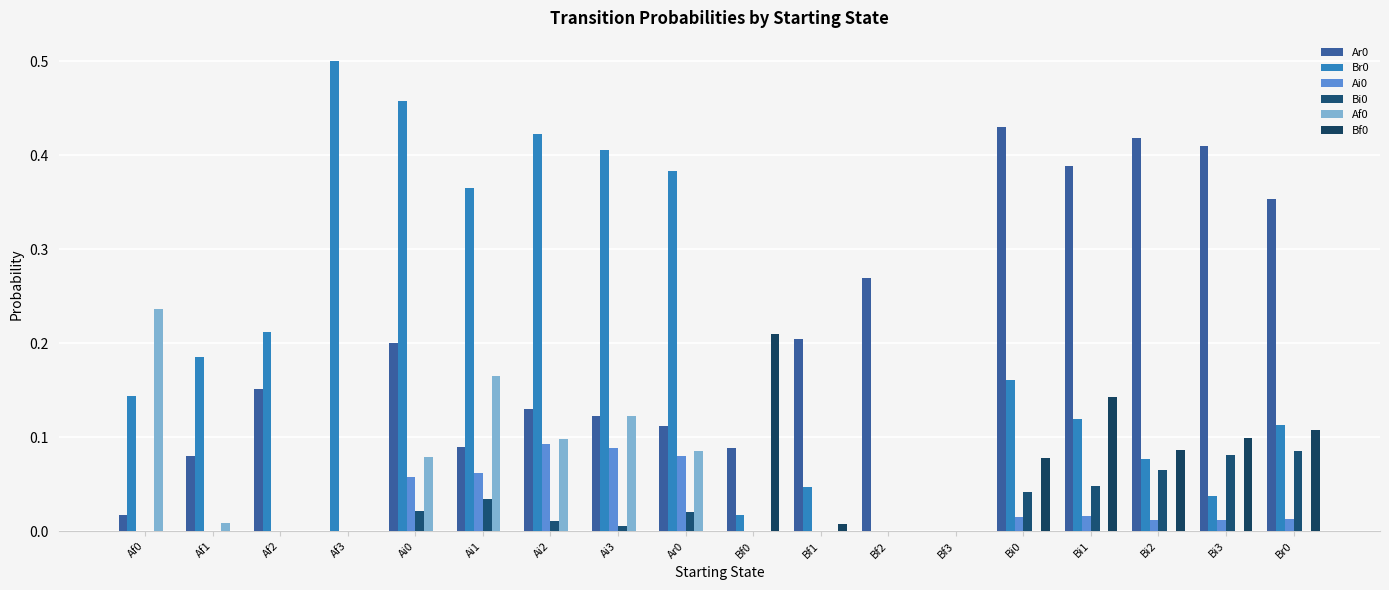

True or false: Ai0 has a value of 0.0 at Br0.

False